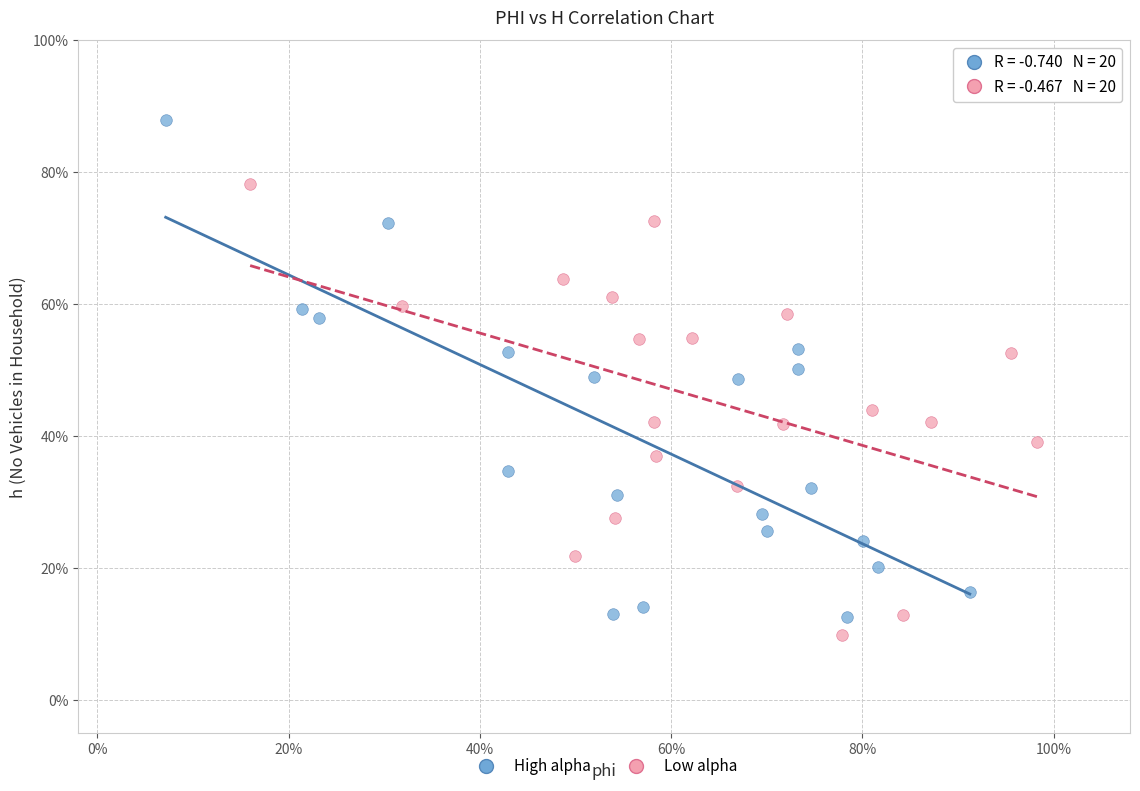

Which series reaches the maximum Y coordinate?

High alpha